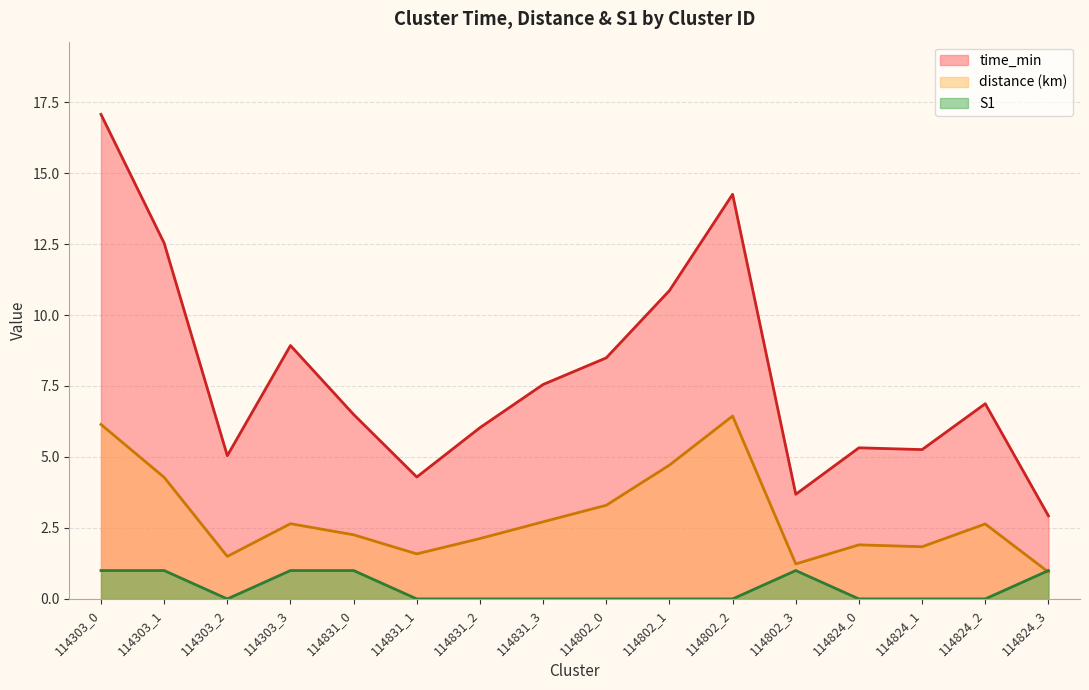

What is the label of the 15th point from the right?

114303_1